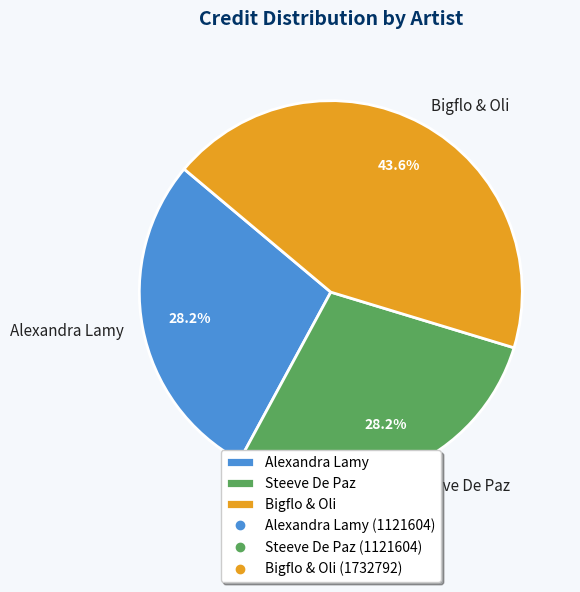

Is it true that Bigflo & Oli is 58% of the pie?

False